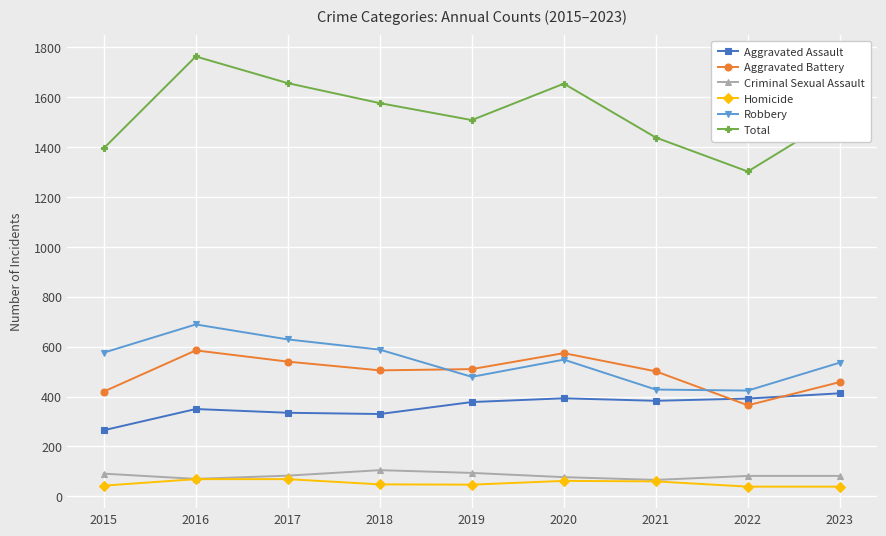

True or false: Criminal Sexual Assault and Robbery intersect in this chart.

False